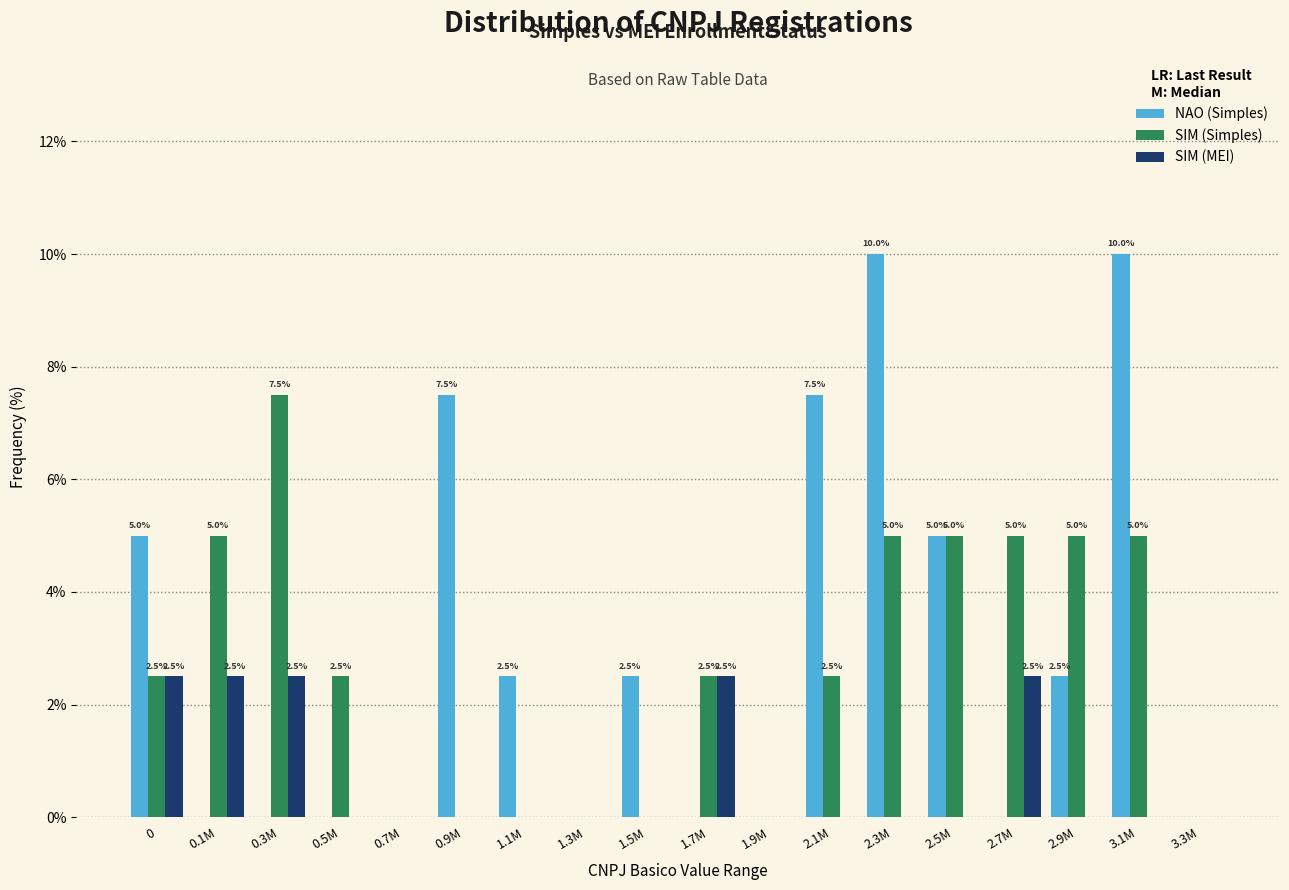

Between 0.3M and 2.5M, which series saw the biggest shift?

NAO (Simples)